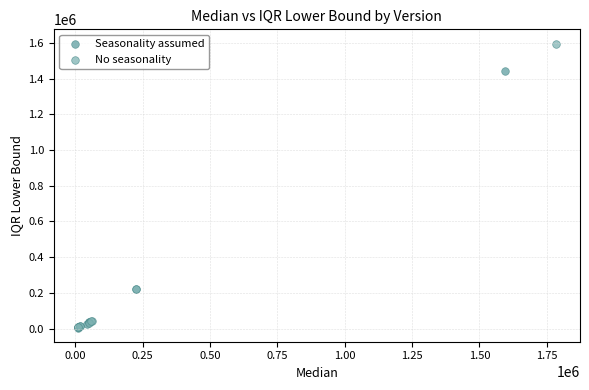

Which series has the widest spread of Y values?

No seasonality